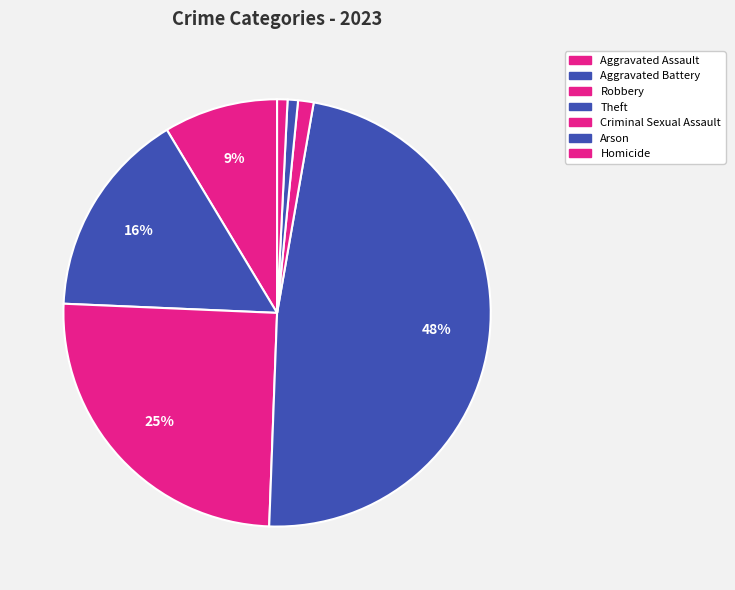

Which slice is the largest?

Theft